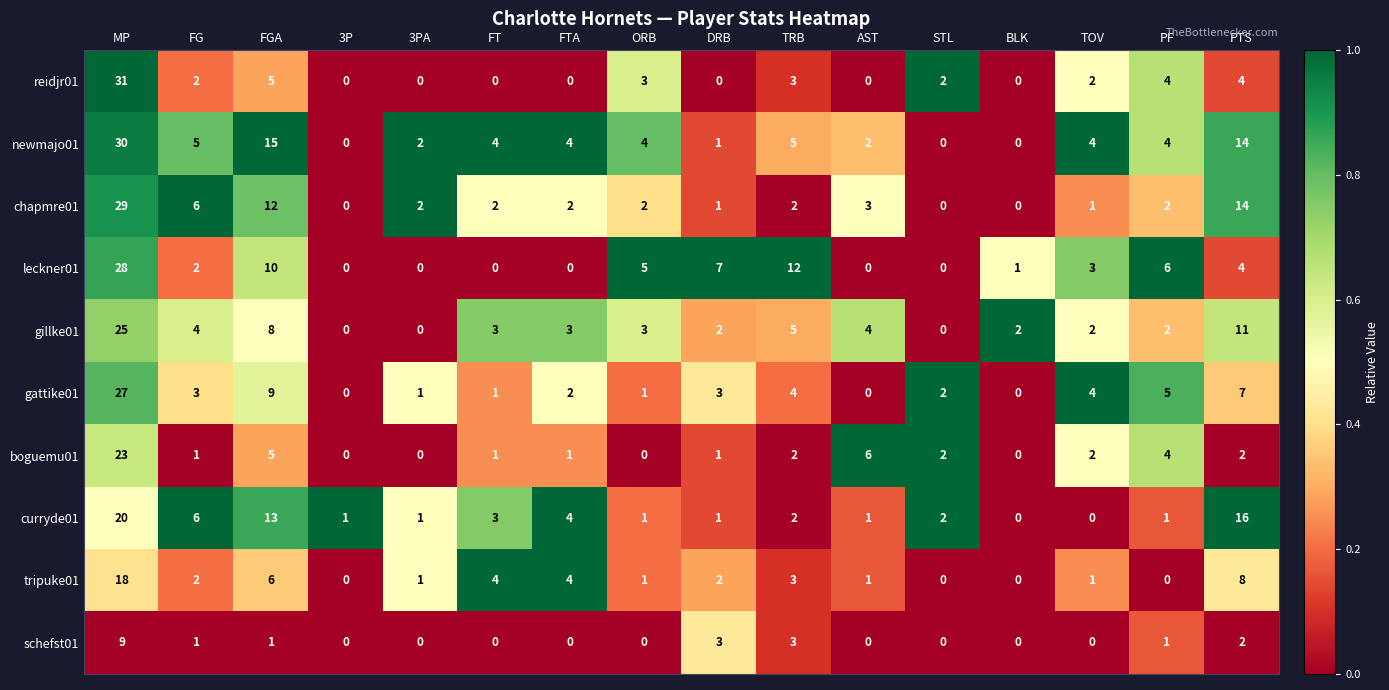

Rank the series by their maximum value, from highest to lowest.

reidjr01, newmajo01, chapmre01, leckner01, gattike01, gillke01, boguemu01, curryde01, tripuke01, schefst01